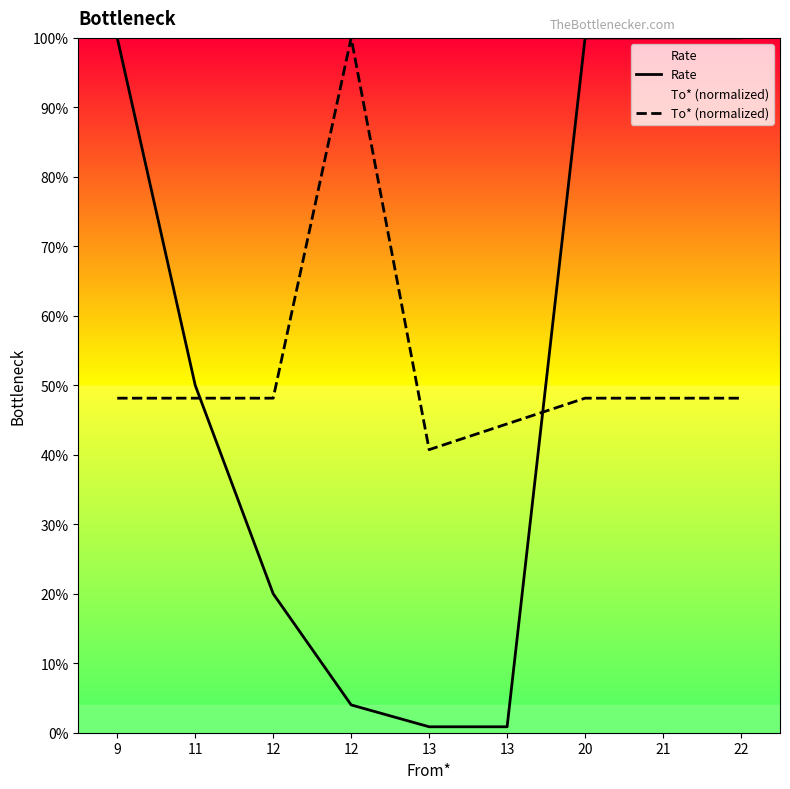

At how many categories does at least one series exceed 0?

9